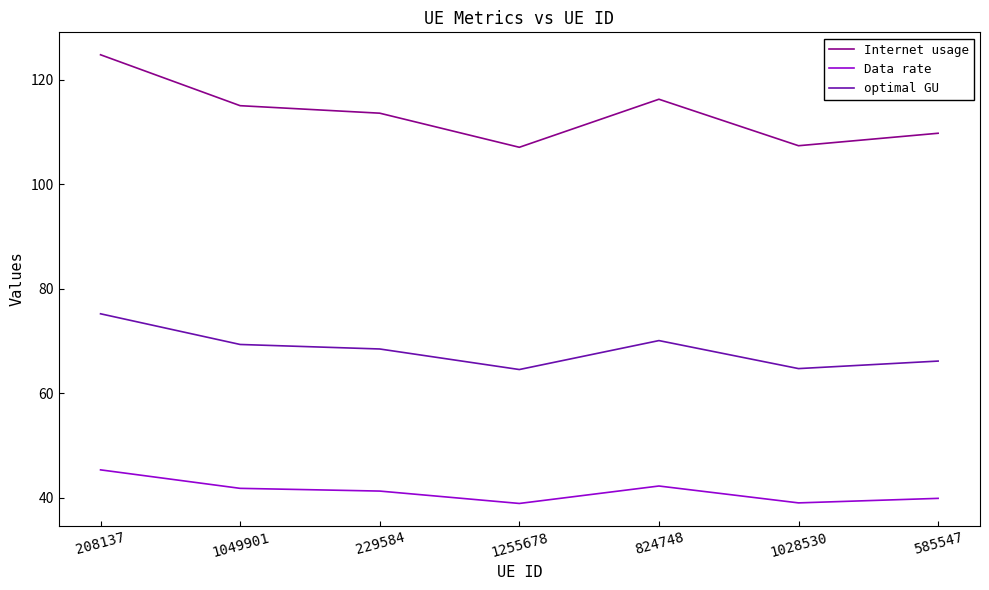

Rank the series by their average value, from highest to lowest.

Internet usage, optimal GU, Data rate